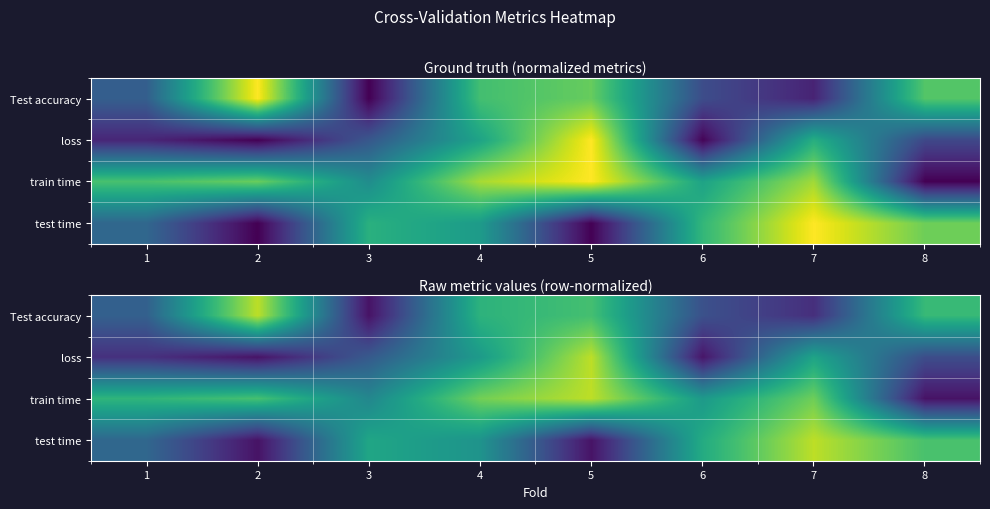

The train time series shows 0.5 at 7. True or false?

False